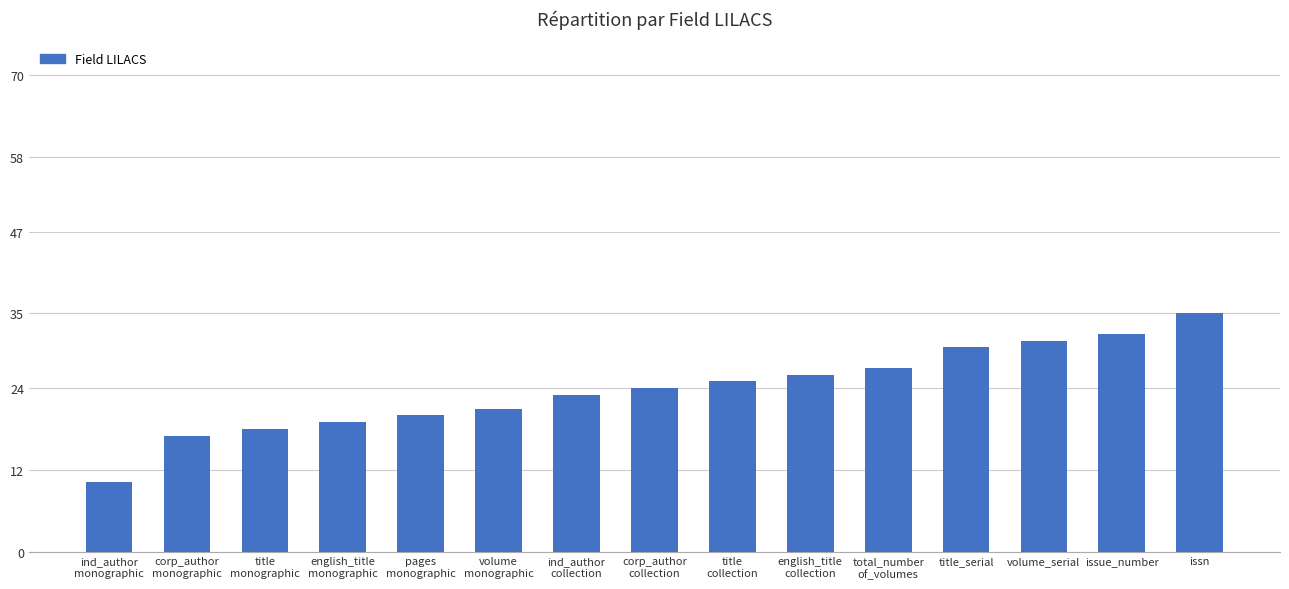

The value at ind_author
collection is 34.4. True or false?

False